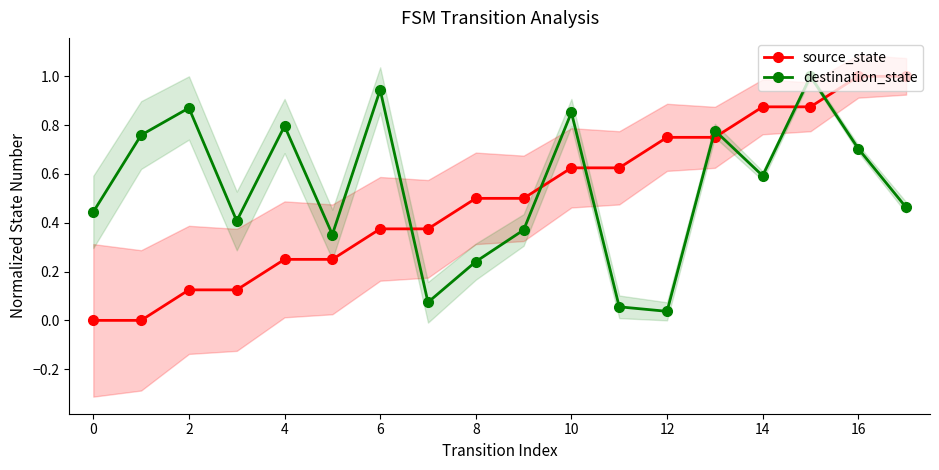

True or false: destination_state has more than 1 points higher than both neighbors.

True